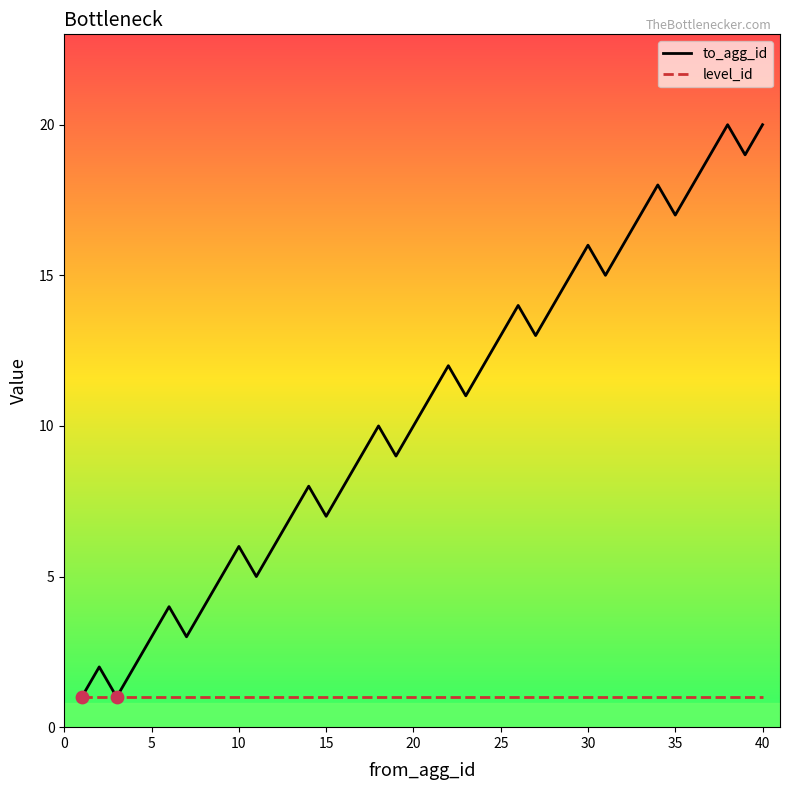

Which series has the largest total across all categories?

to_agg_id